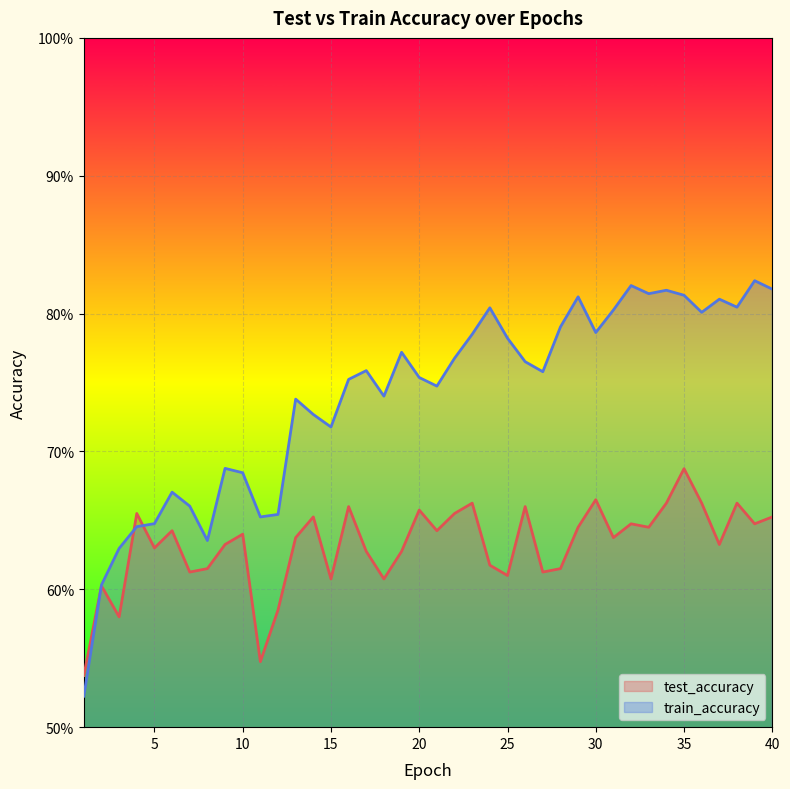

What is the sum of the test_accuracy values at 1 and 24?

1.2